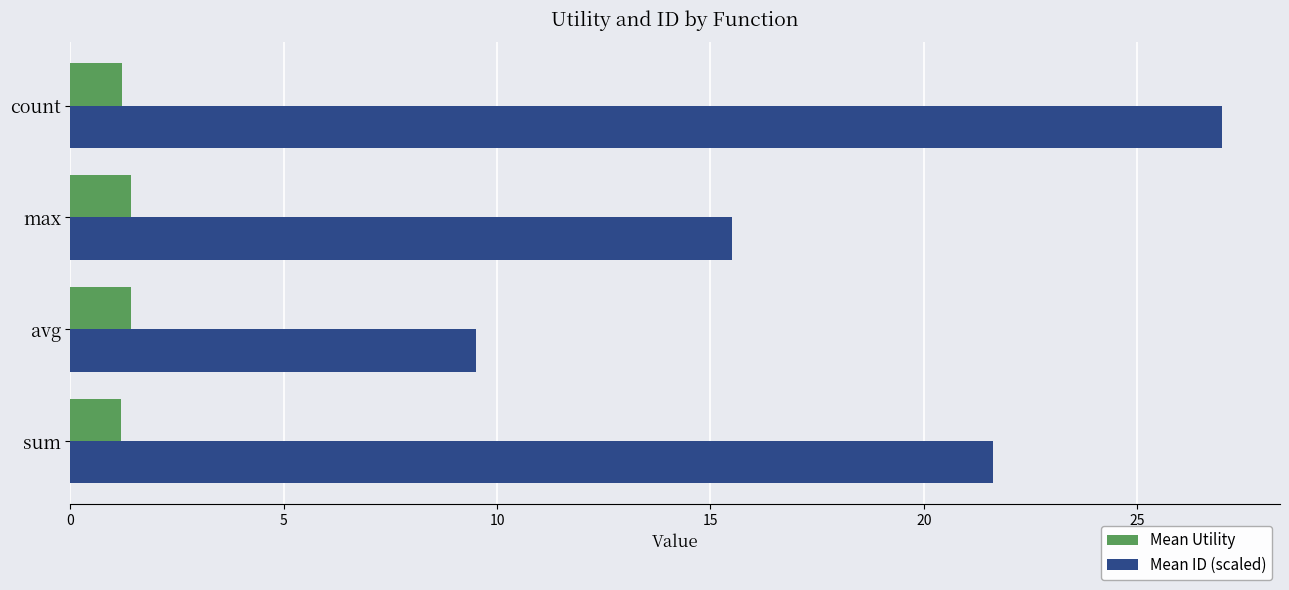

What is the difference between the Mean ID (scaled) values at count and sum?

5.4